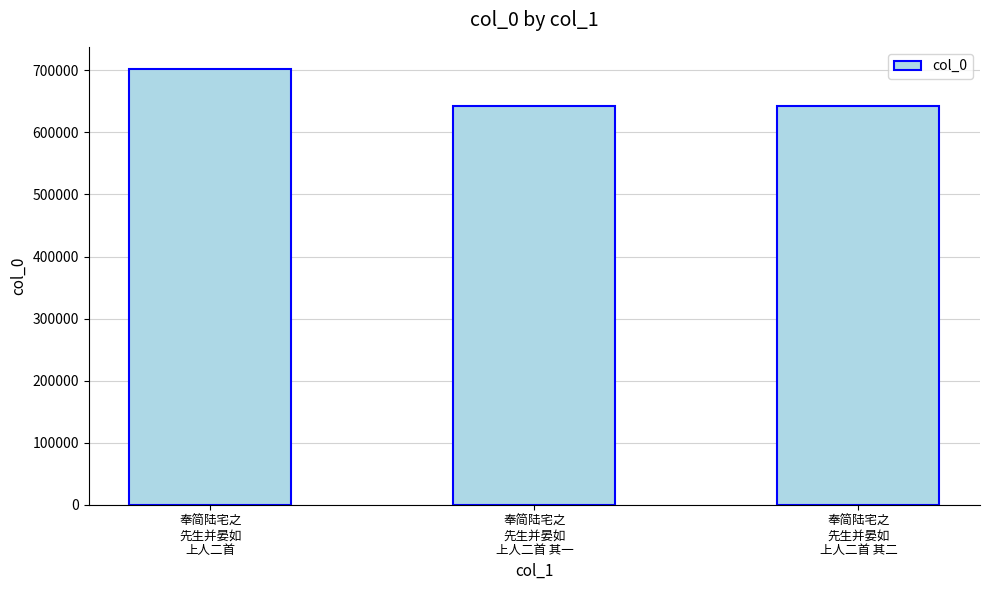

What is the maximum value shown in the chart?

702742